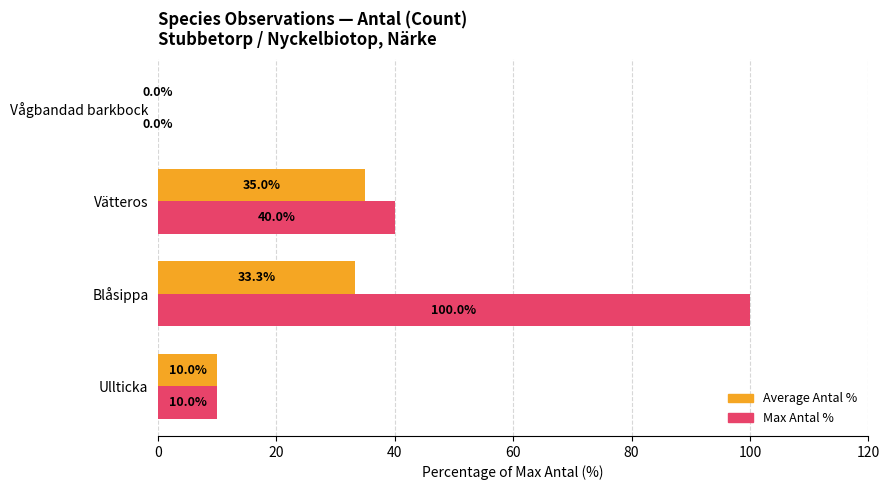

What is the maximum value shown in the chart?

100.0